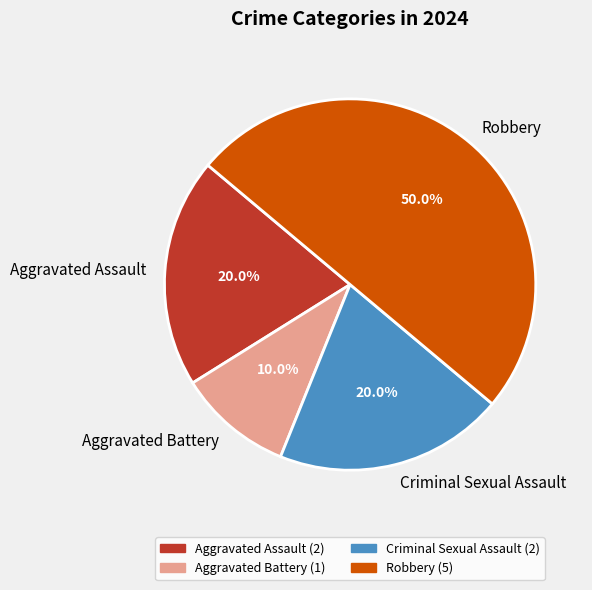

True or false: Aggravated Assault accounts for 30% of the total.

False